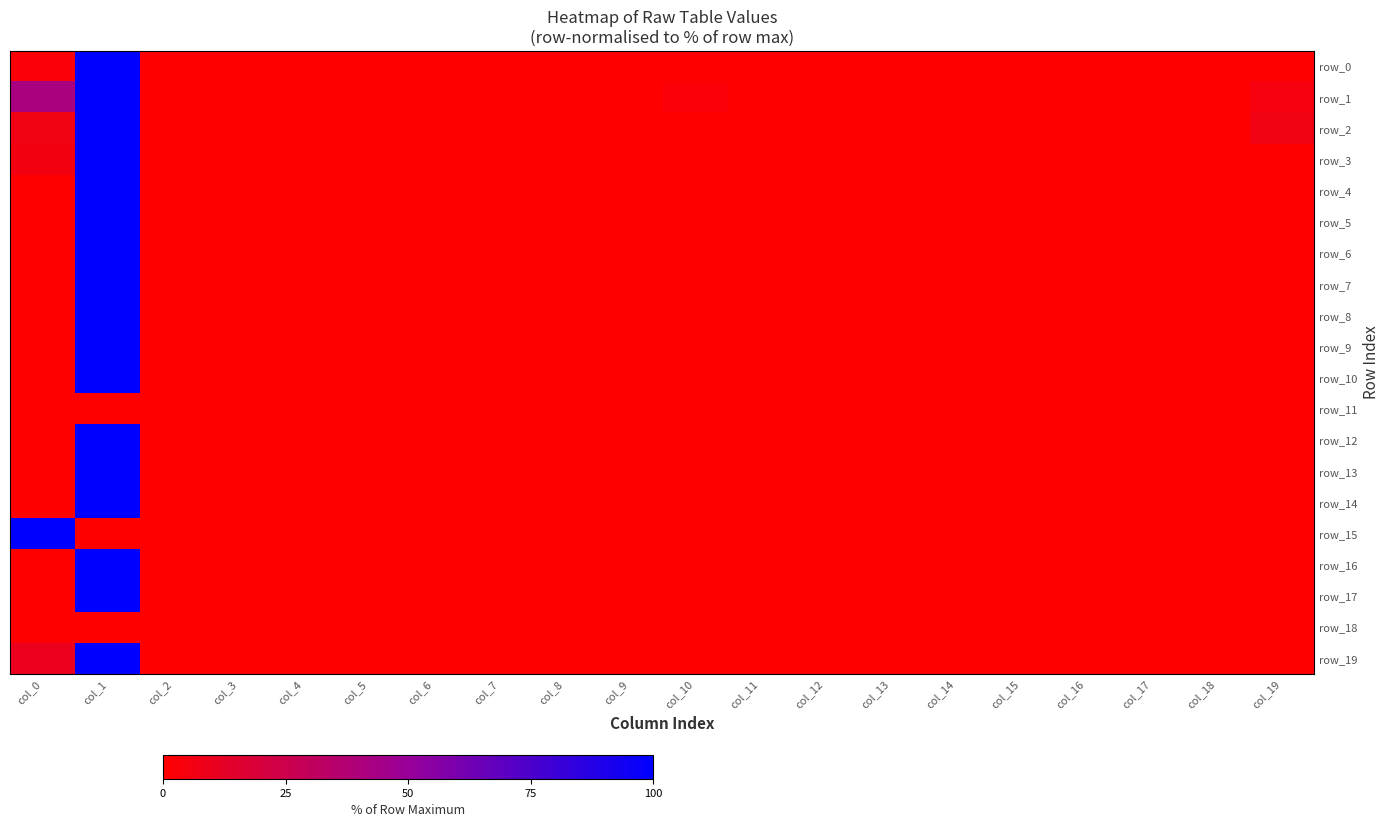

What is the difference between the maximum and minimum values in the row_12 series?

100.0